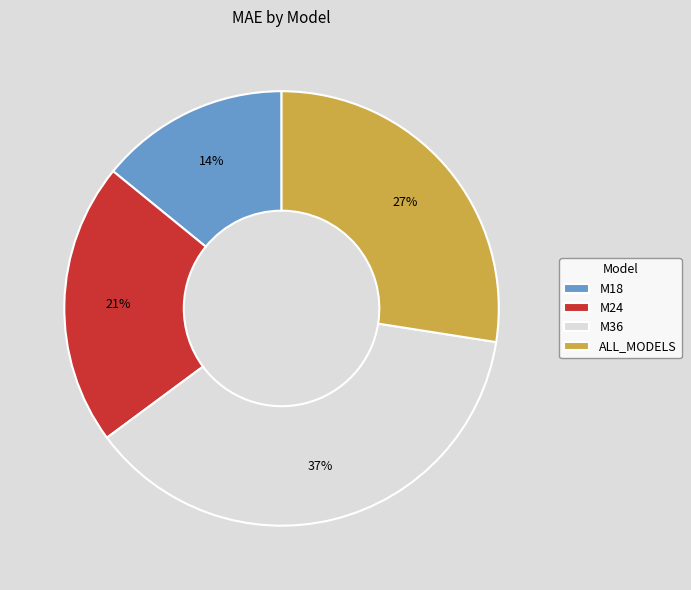

To the nearest percent, what is the difference between the largest and smallest slice percentages?

23%